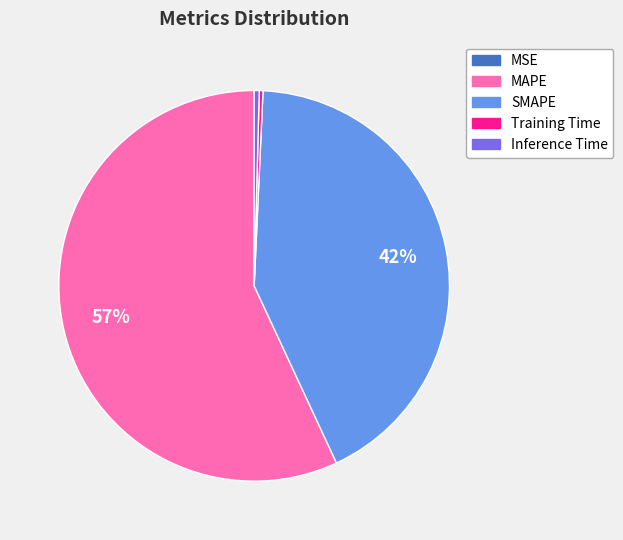

Combined, do Training Time and Inference Time account for over 50%?

No